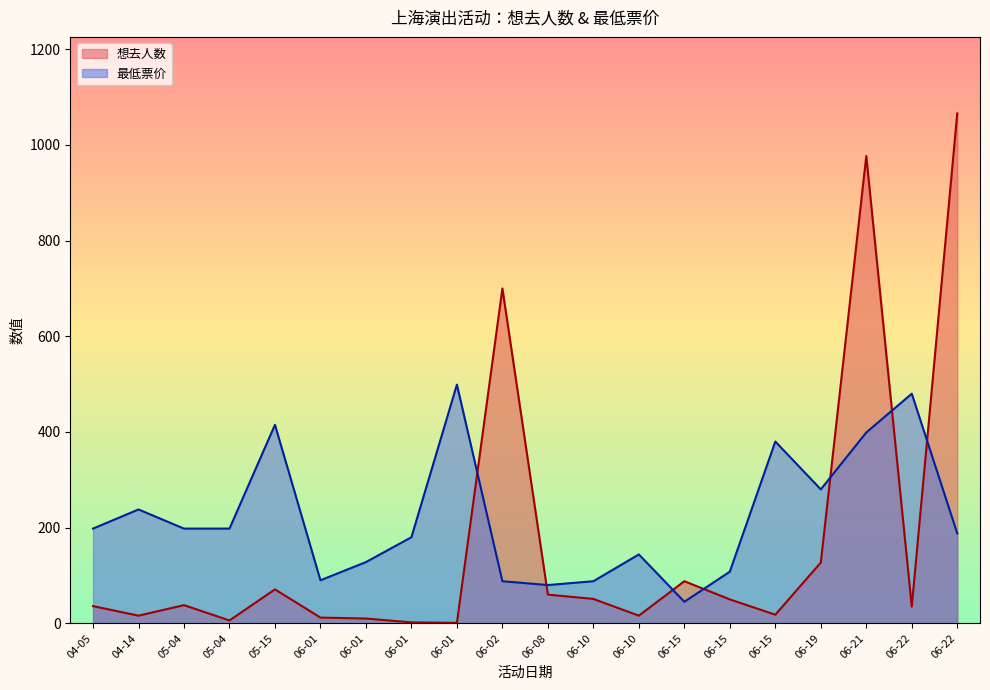

How many intersections are there between 最低票价 and 想去人数?

7